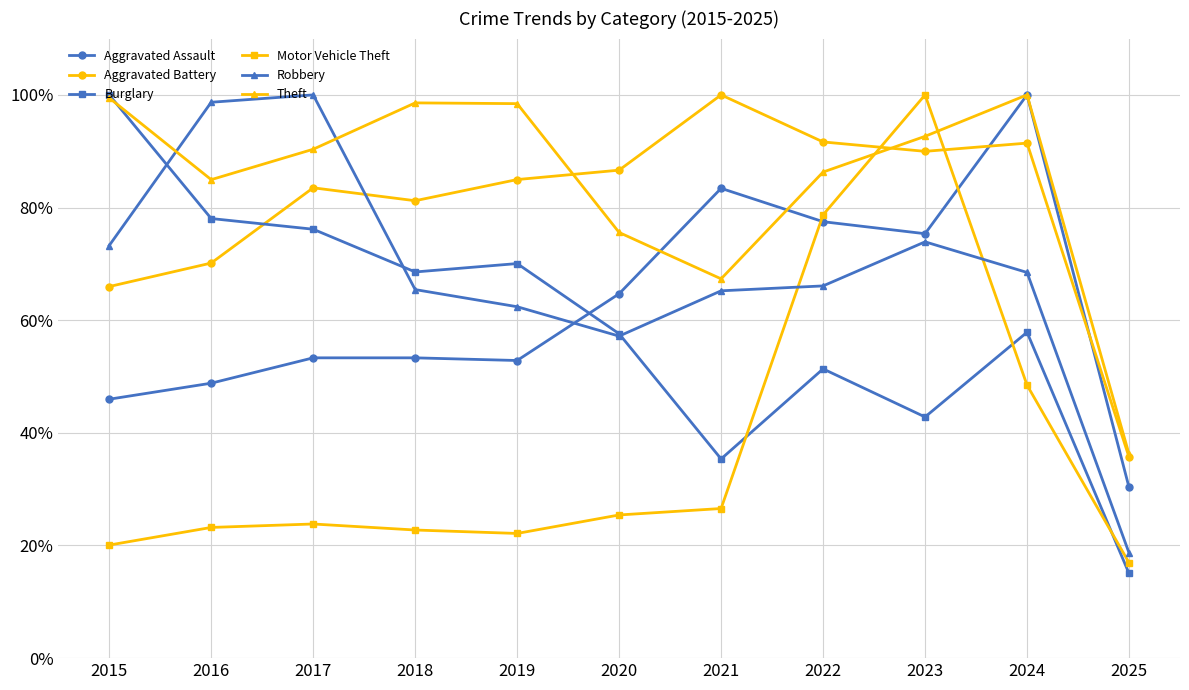

What is the difference between the highest and lowest values at 2024?

51.5